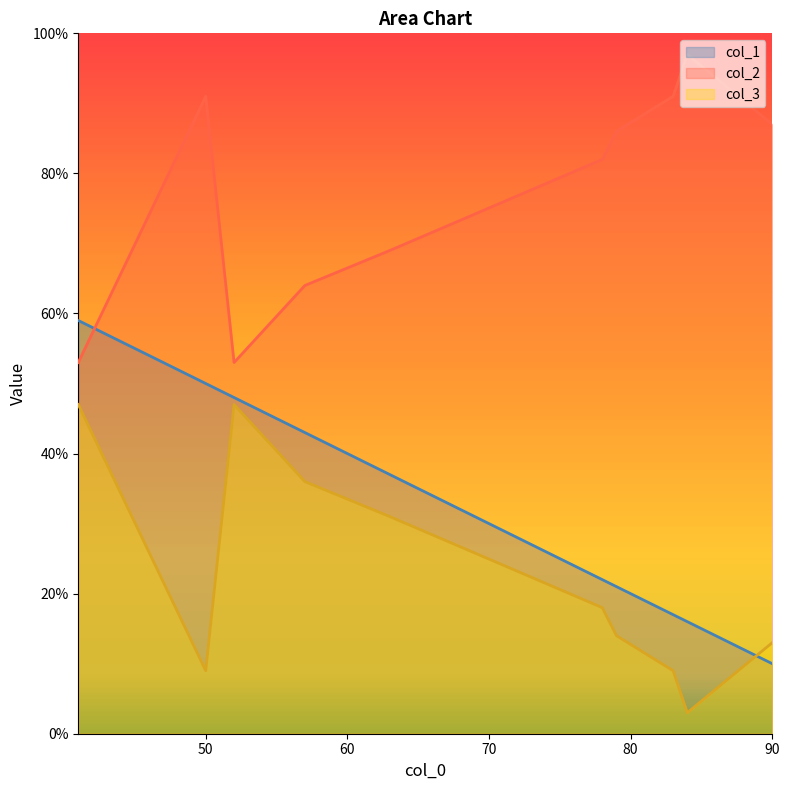

True or false: col_3 and col_2 cross at least once.

False